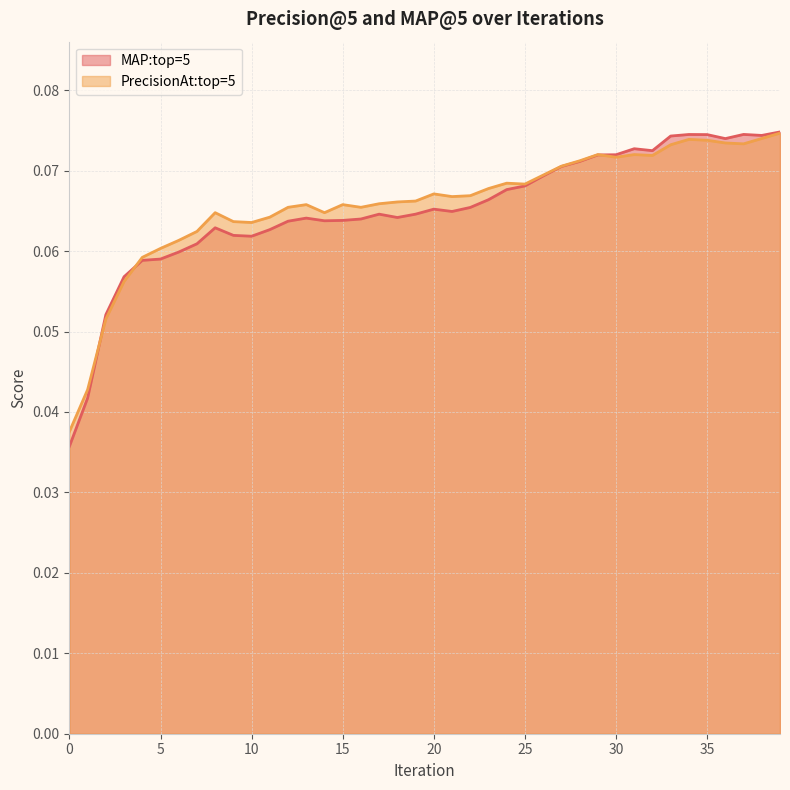

What is the value of the PrecisionAt:top=5 point at the 4th from the left?

0.1